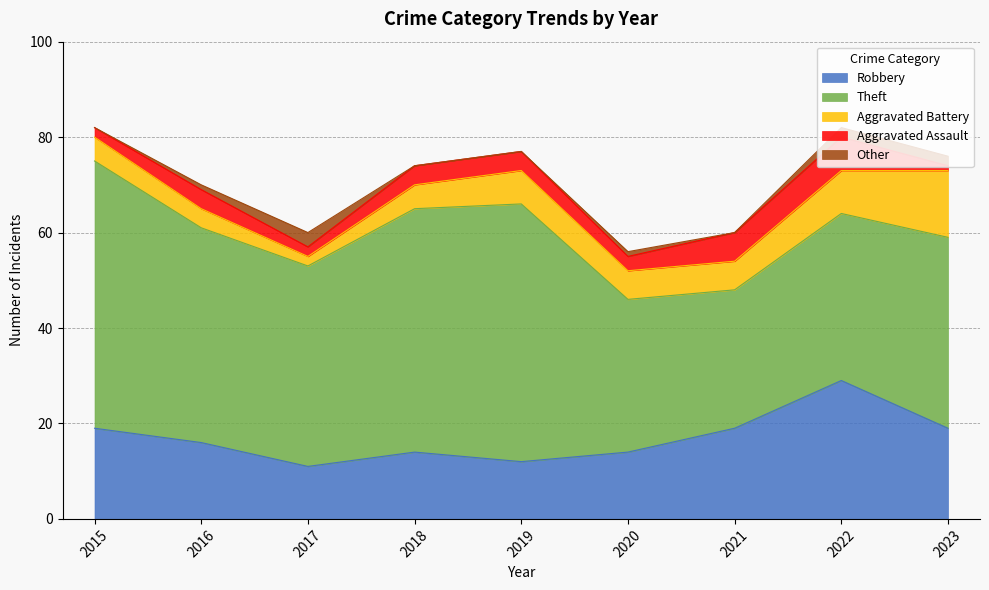

How many data points in Theft are less than 42?

4